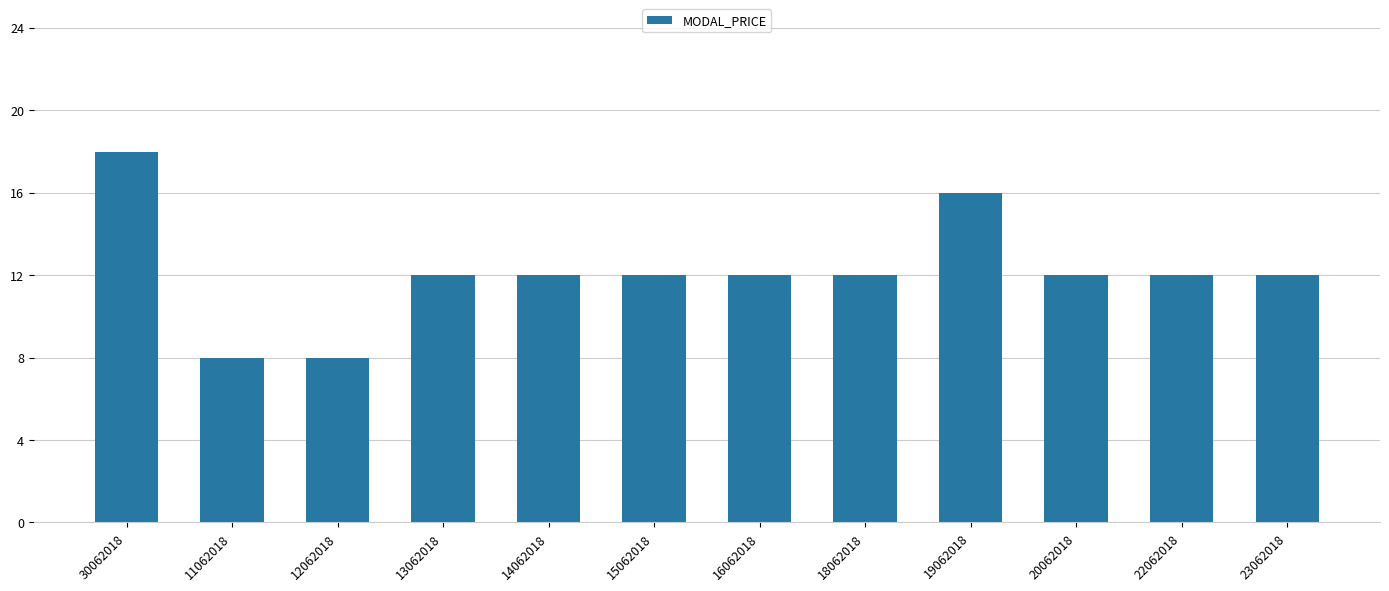

Reading left to right, transcribe all the data shown in this chart.

30062018=18	11062018=8	12062018=8	13062018=12	14062018=12	15062018=12	16062018=12	18062018=12	19062018=16	20062018=12	22062018=12	23062018=12